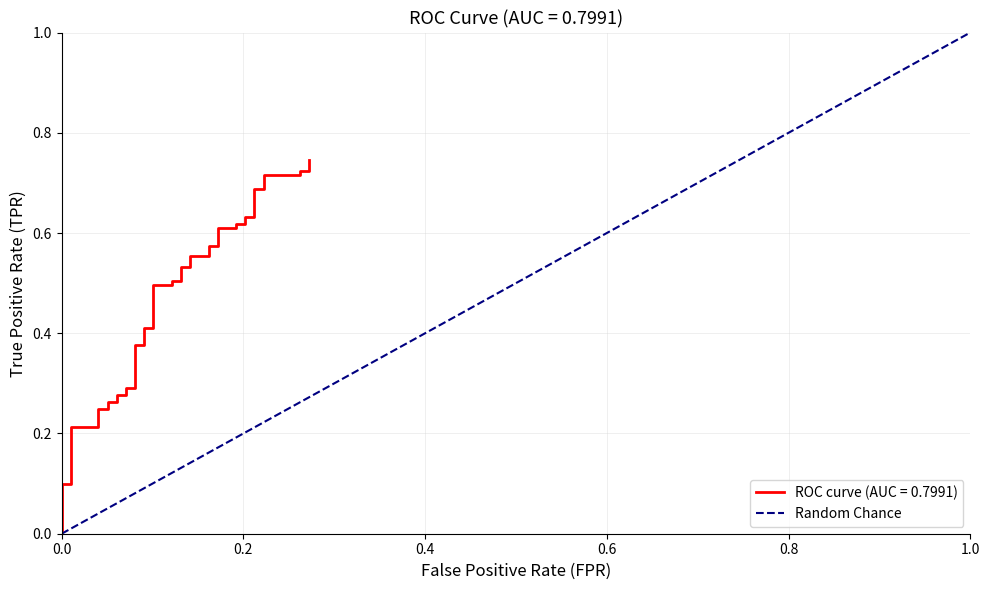

Where is the data nearest to the value 0?

fpr